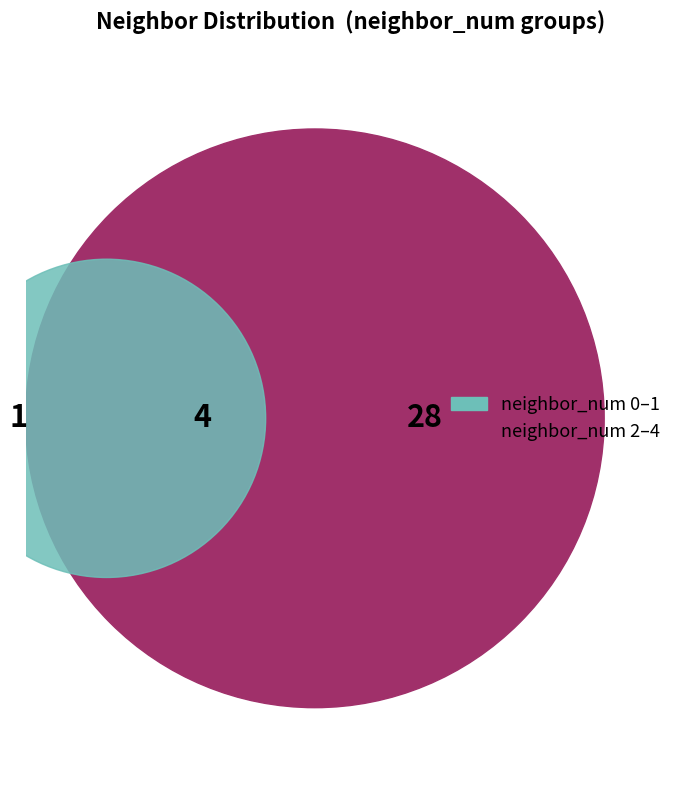

Between 4 and 1, which is larger?

4